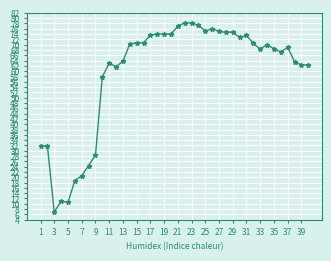

True or false: there are more than 2 points higher than both neighbors.

True